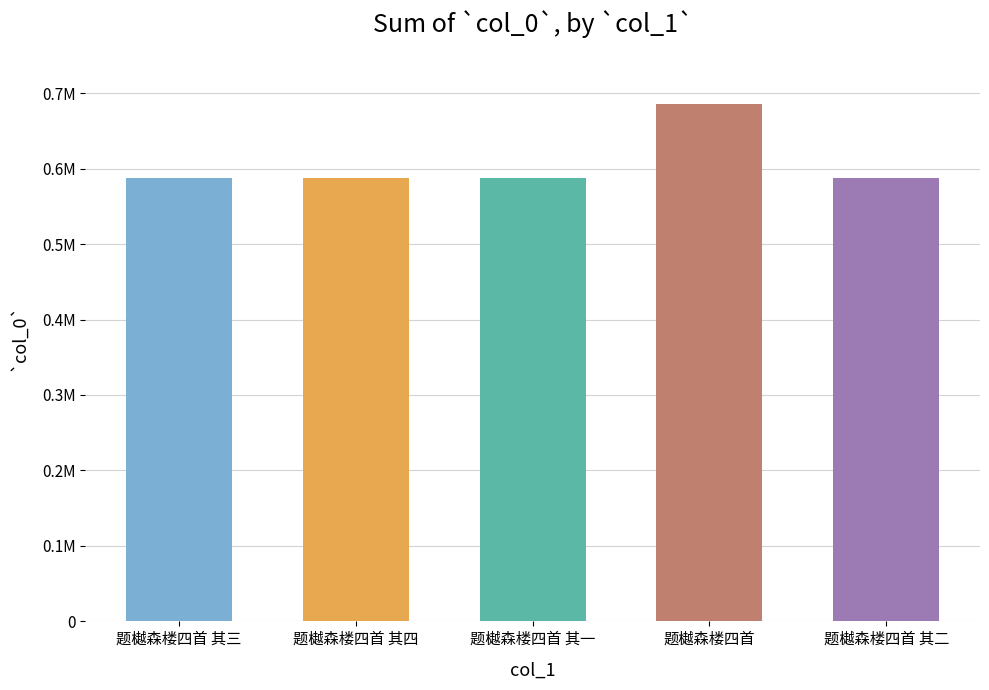

What is the maximum value shown in the chart?

685017